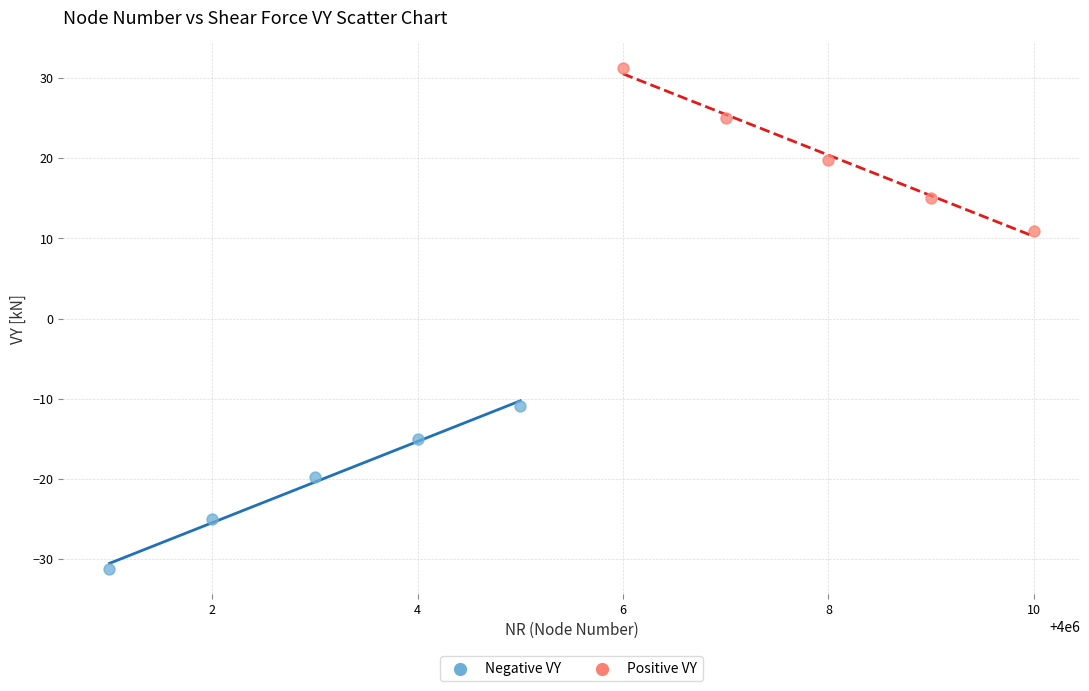

Which series contains the highest Y value?

Positive VY